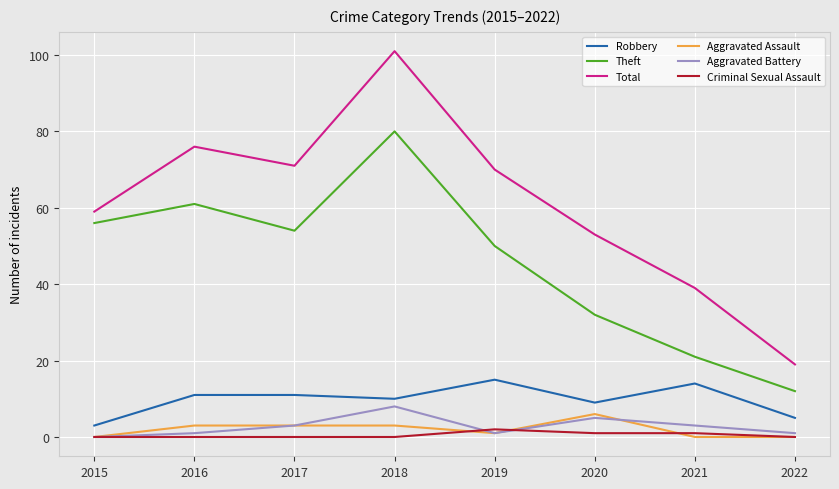

Which series has the largest range (max minus min)?

Total